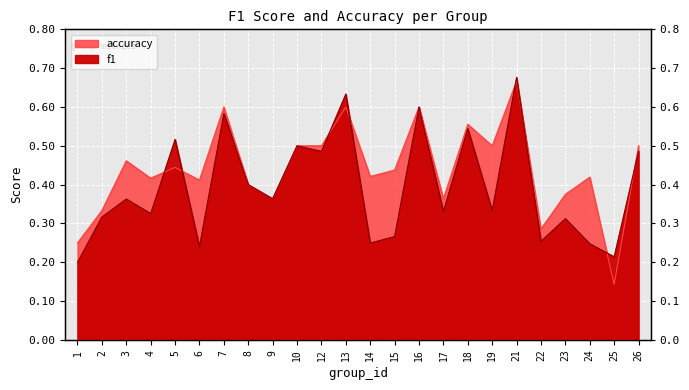

What are all the series names shown in the legend?

f1, accuracy